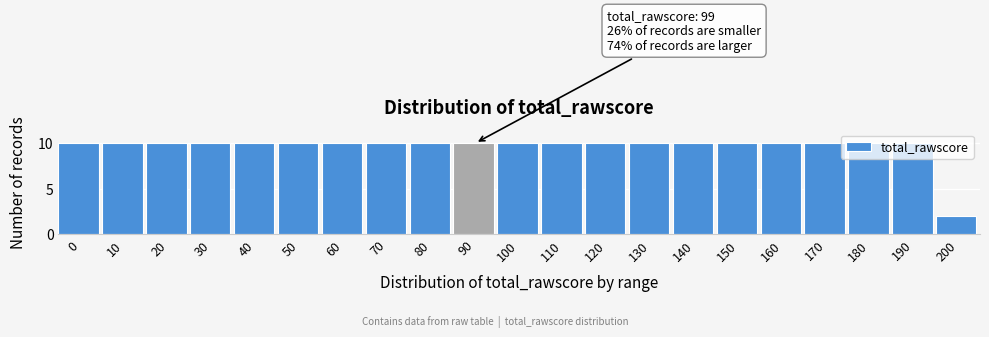

What is the difference between the values at 110 and 200?

8